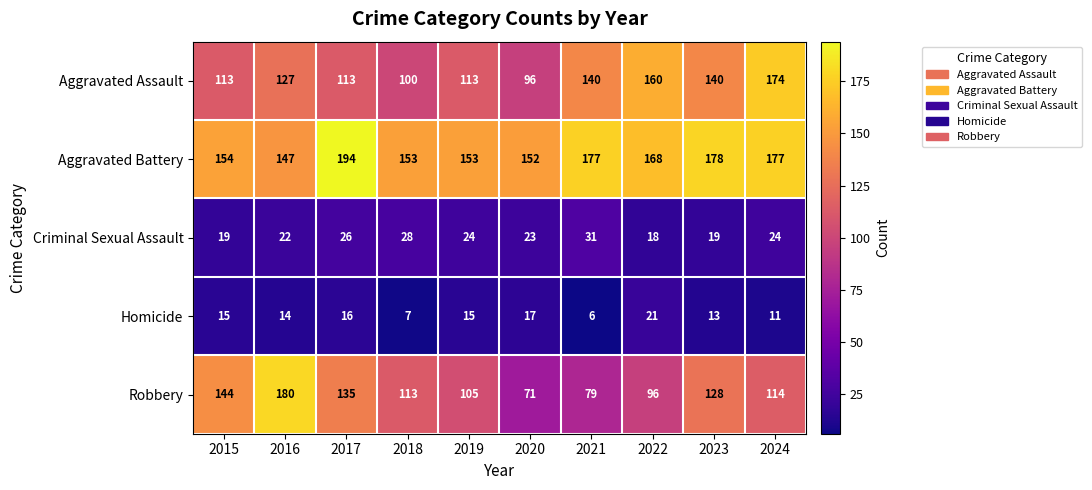

Which series has the widest spread of values?

Robbery